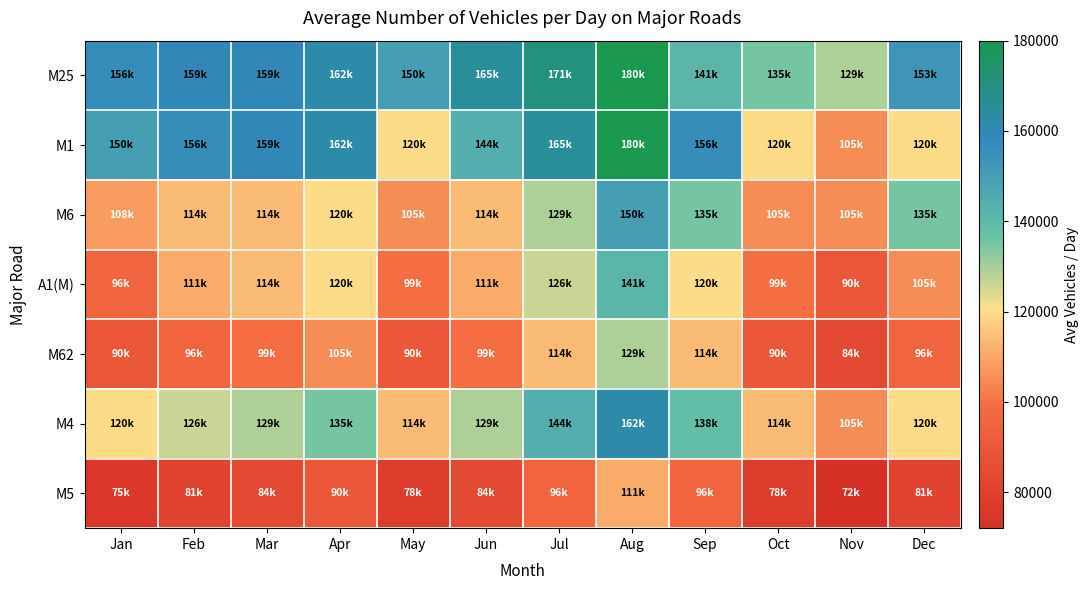

Which series has the widest spread of values?

M1